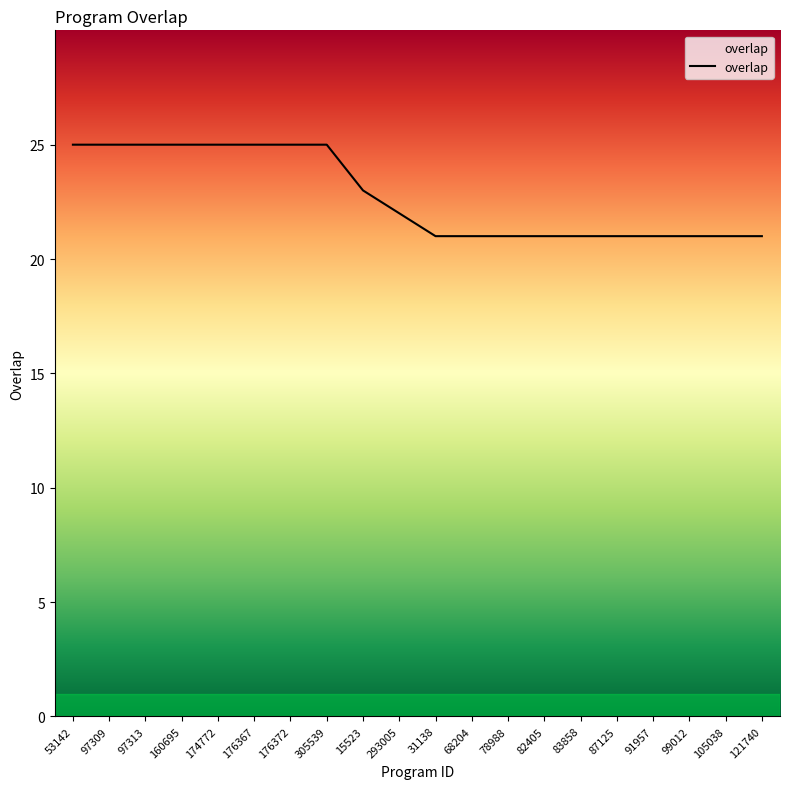

Reading right to left, list all the values displayed in this chart.

121740=21	105038=21	99012=21	91957=21	87125=21	83858=21	82405=21	78988=21	68204=21	31138=21	293005=22	15523=23	305539=25	176372=25	176367=25	174772=25	160695=25	97313=25	97309=25	53142=25